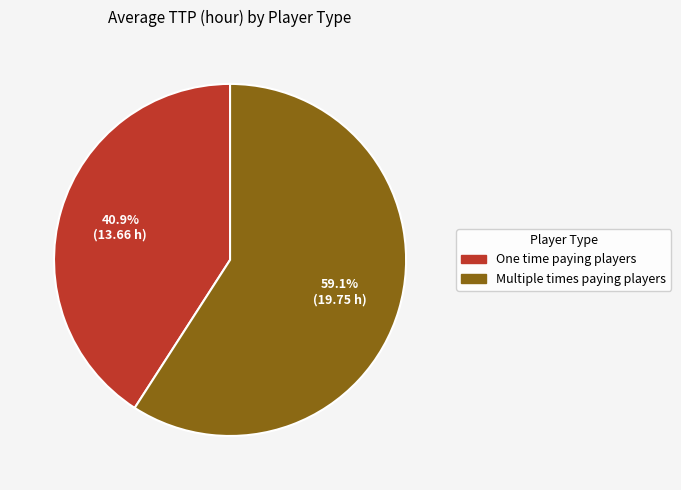

To the nearest percent, what percentage of the pie is Multiple times paying players?

59%